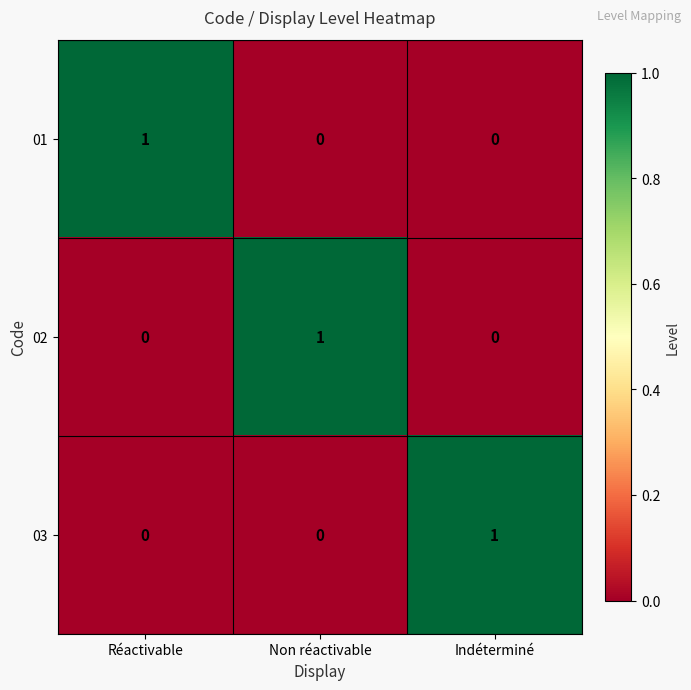

Reading left to right, extract all data points from this chart.

01: 1	0	0
02: 0	1	0
03: 0	0	1